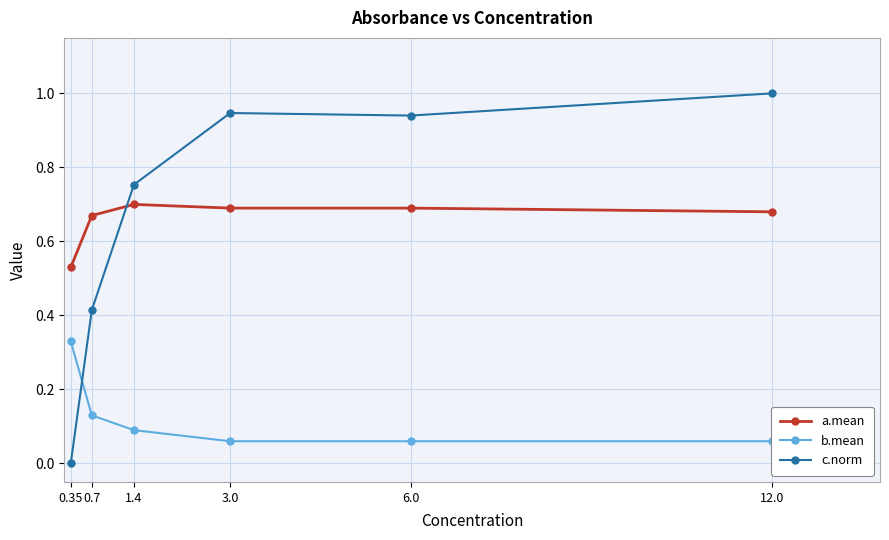

List the labels in order of c.norm value, largest first.

12.0, 3.0, 6.0, 1.4, 0.7, 0.35